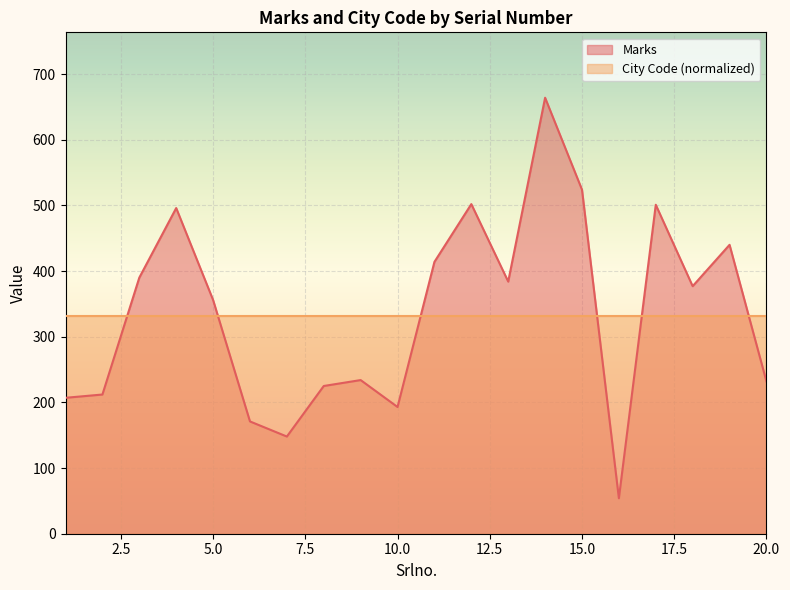

True or false: the data shows 232 at 20.

True